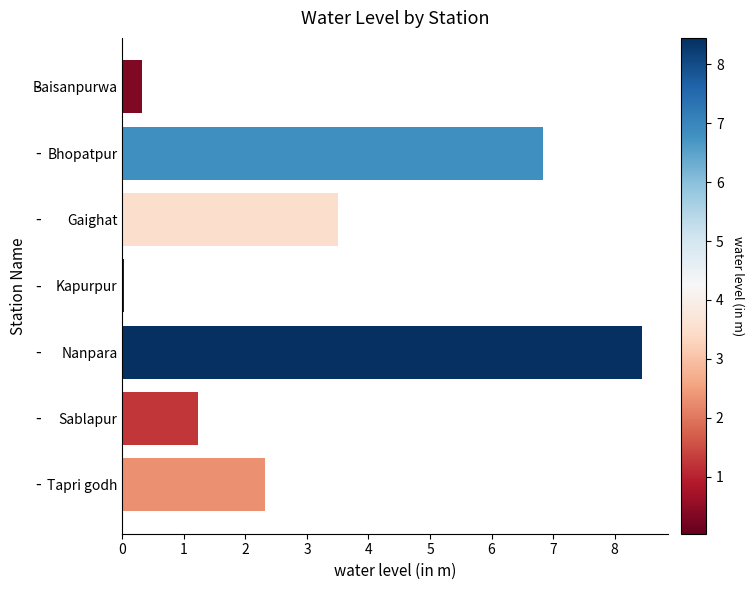

Are the bars horizontal?

Yes